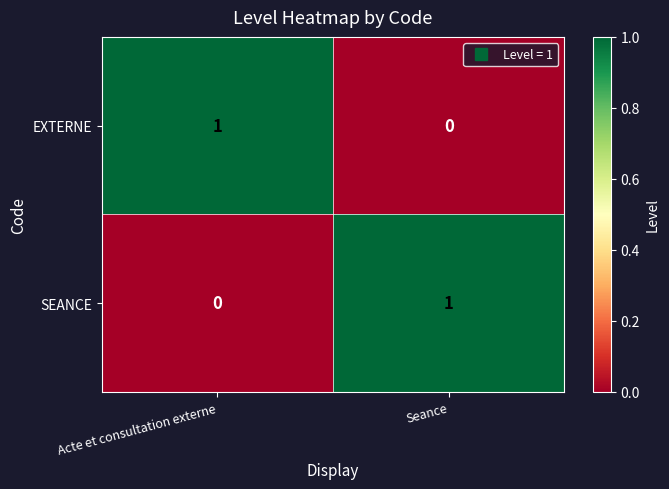

How many data points in EXTERNE are less than 1?

1